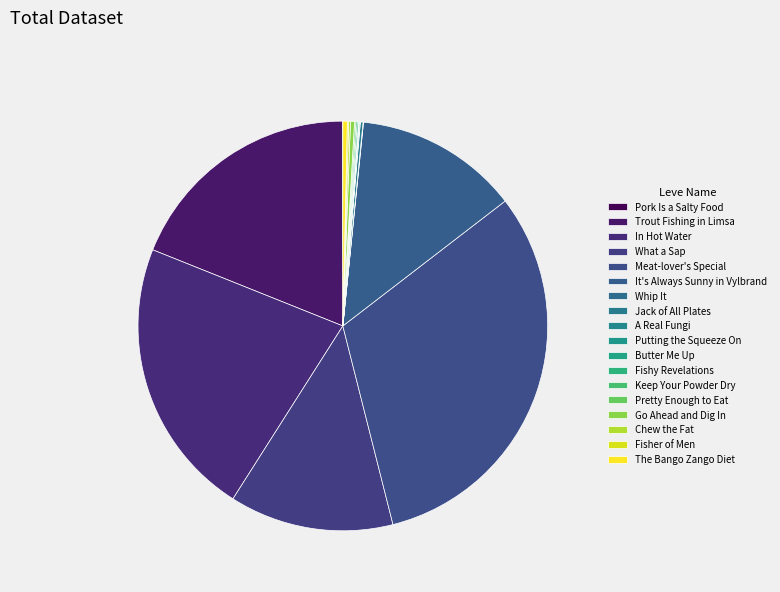

How many segments does this pie chart have?

18